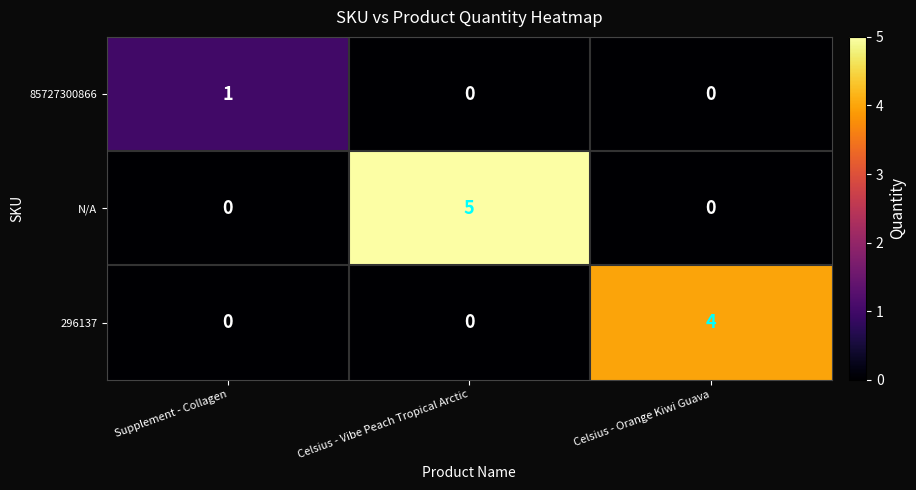

What is the difference between the highest and lowest values at Supplement - Collagen?

1